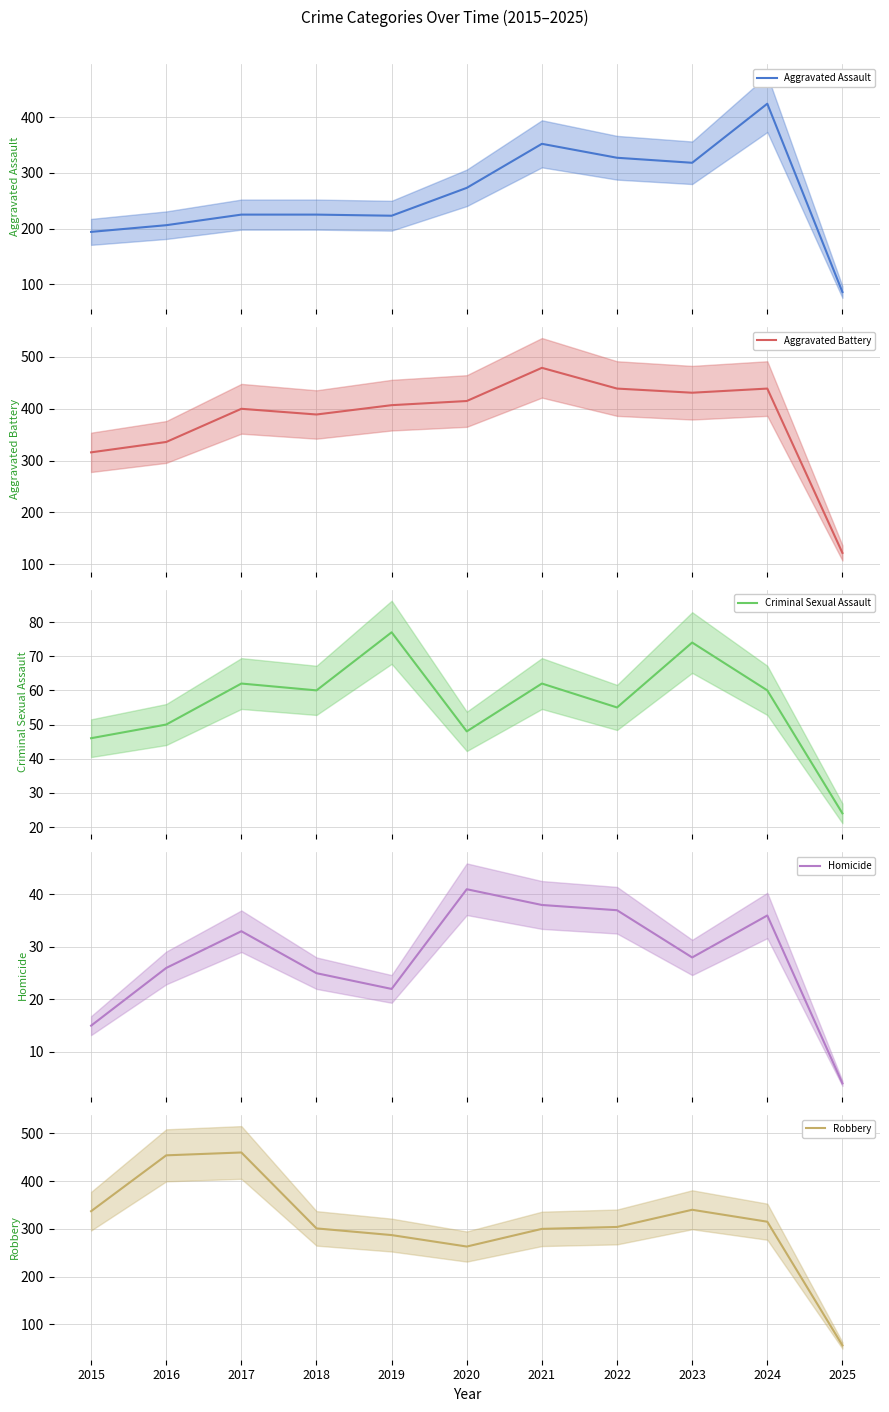

Is this an area chart (filled region under the line)?

No